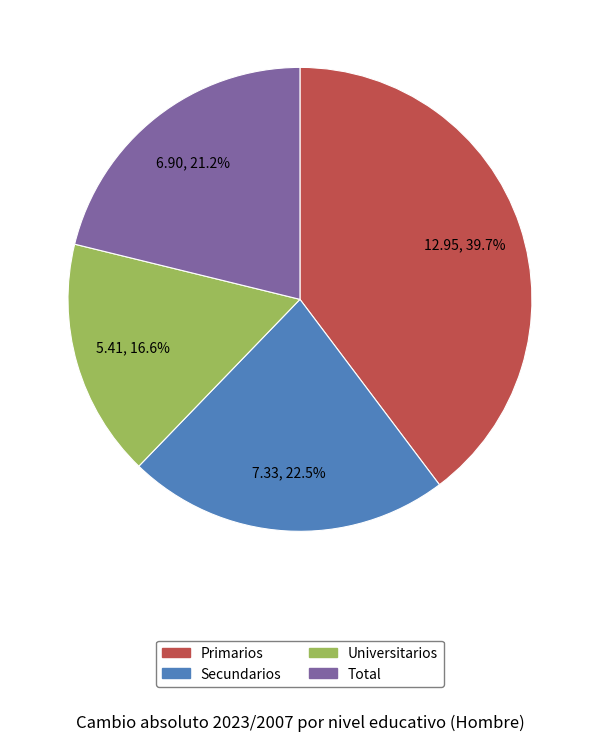

What portion of the pie excludes Universitarios?

83.4%